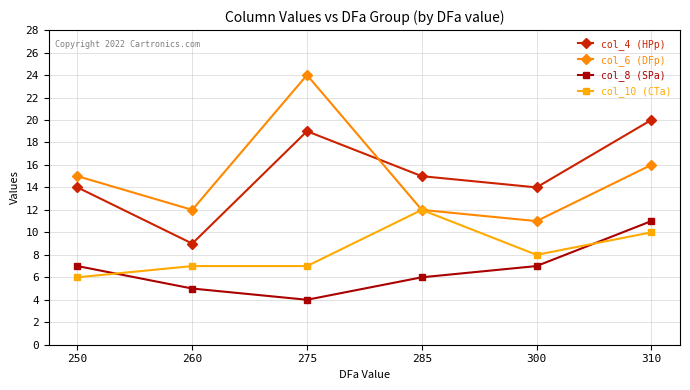

List the series in order of their peak value, highest first.

col_6 (DFp), col_4 (HPp), col_10 (CTa), col_8 (SPa)